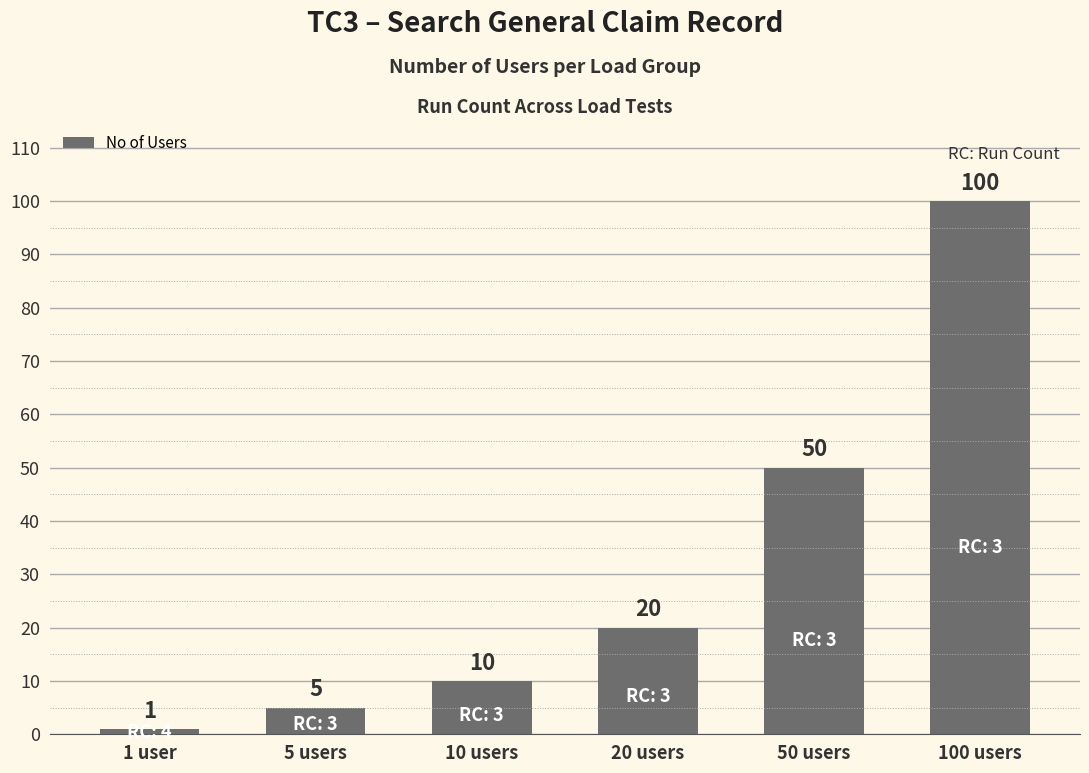

List the labels in order of value, smallest first.

1 user, 5 users, 10 users, 20 users, 50 users, 100 users